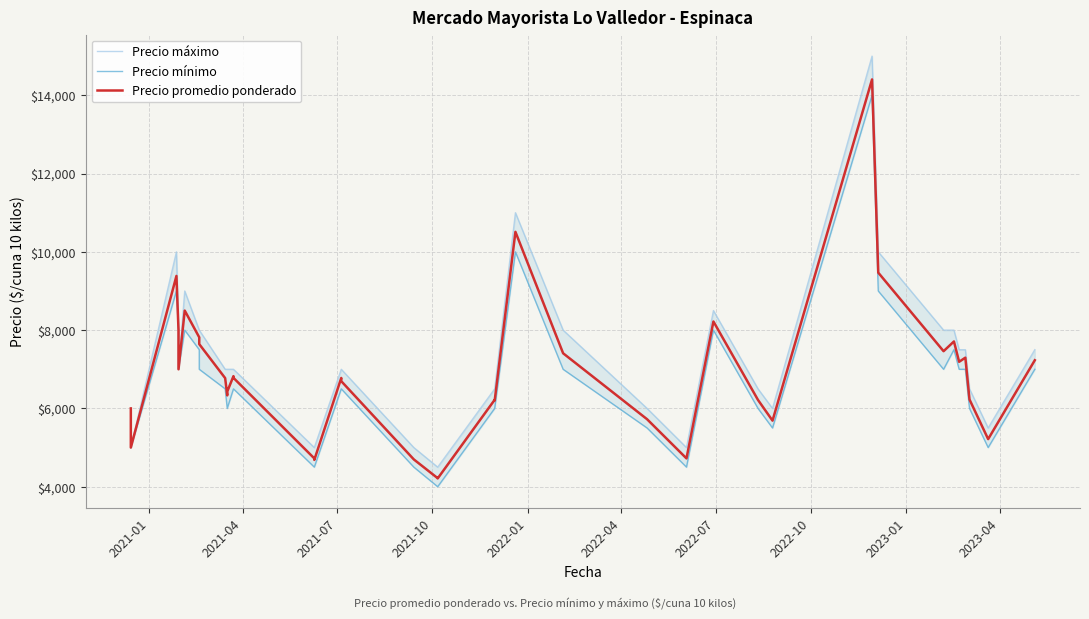

True or false: Precio mínimo and Precio máximo intersect in this chart.

False